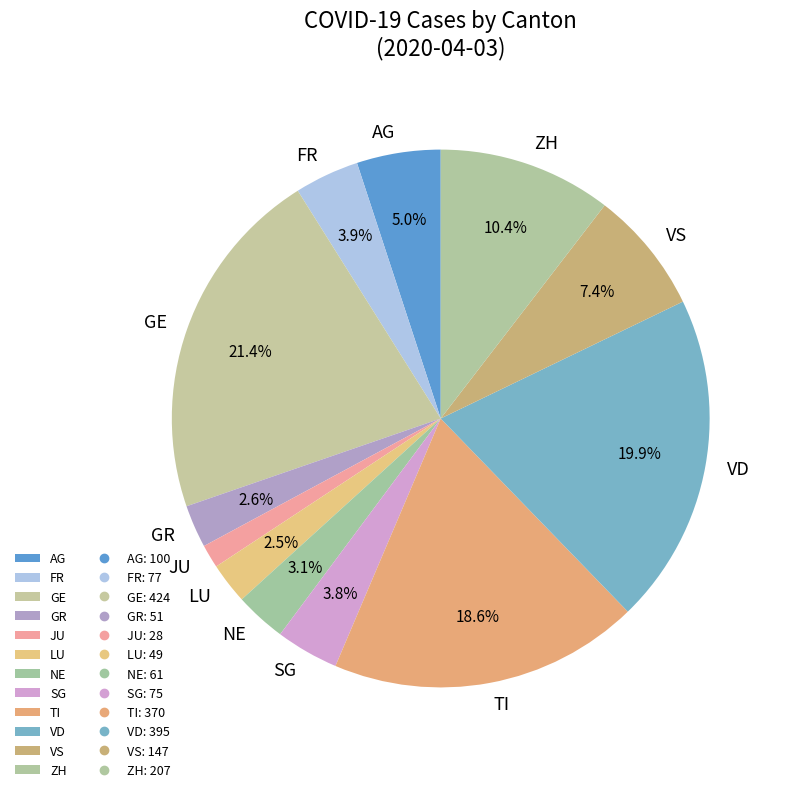

How many segments does this pie chart have?

12